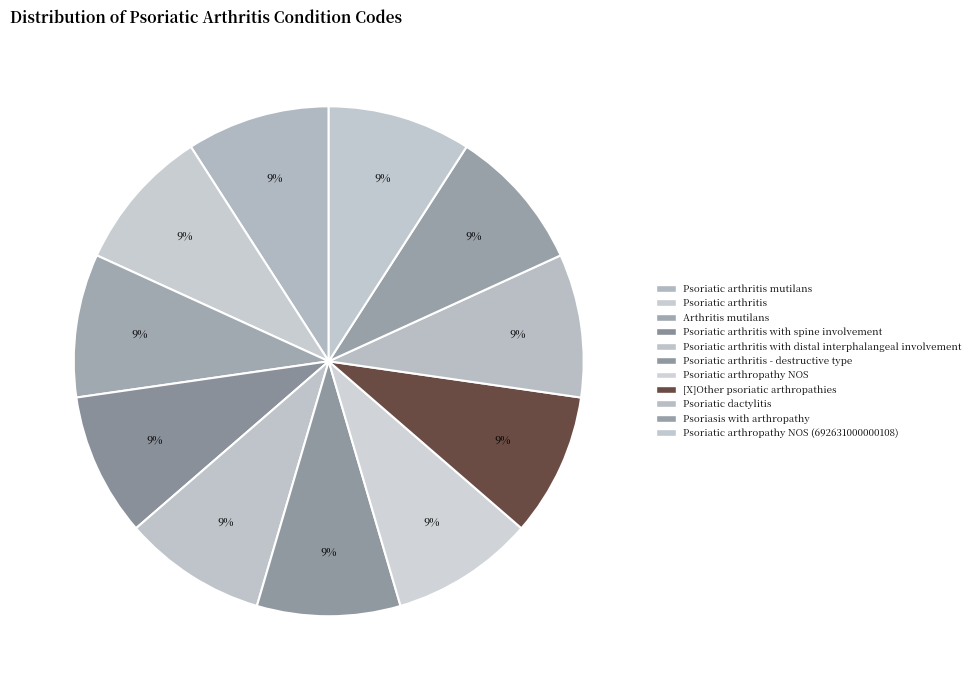

Between Psoriatic arthropathy NOS and Arthritis mutilans, which is larger?

Psoriatic arthropathy NOS